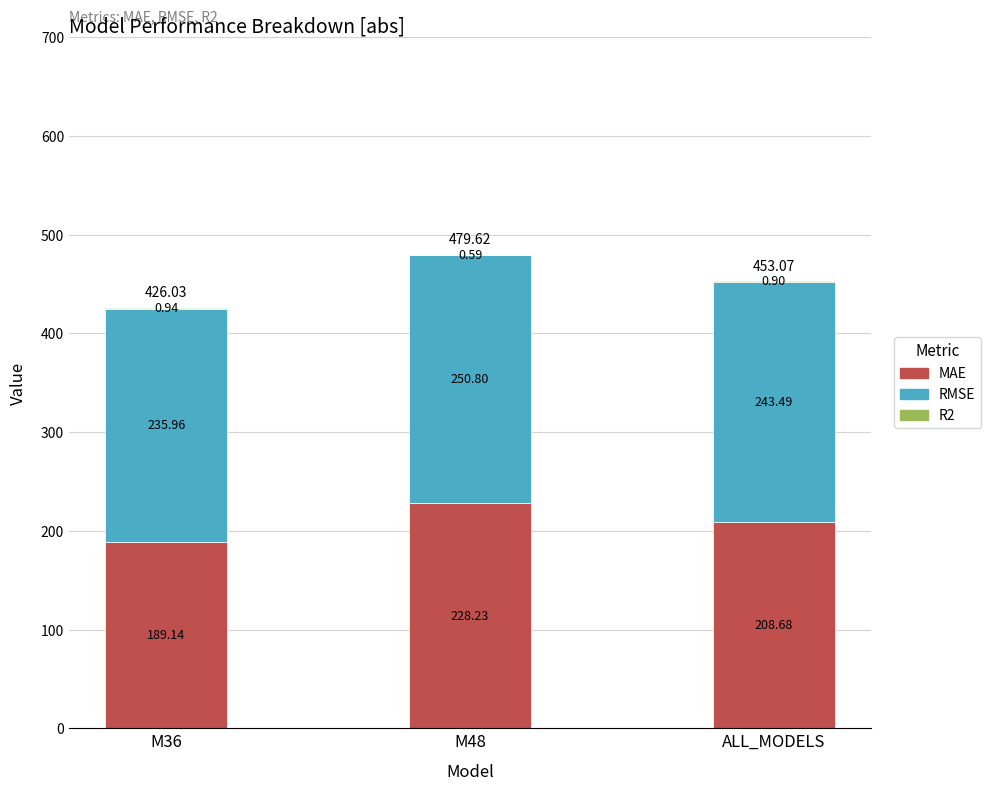

What is the sum of the MAE values at M48 and M36?

417.4